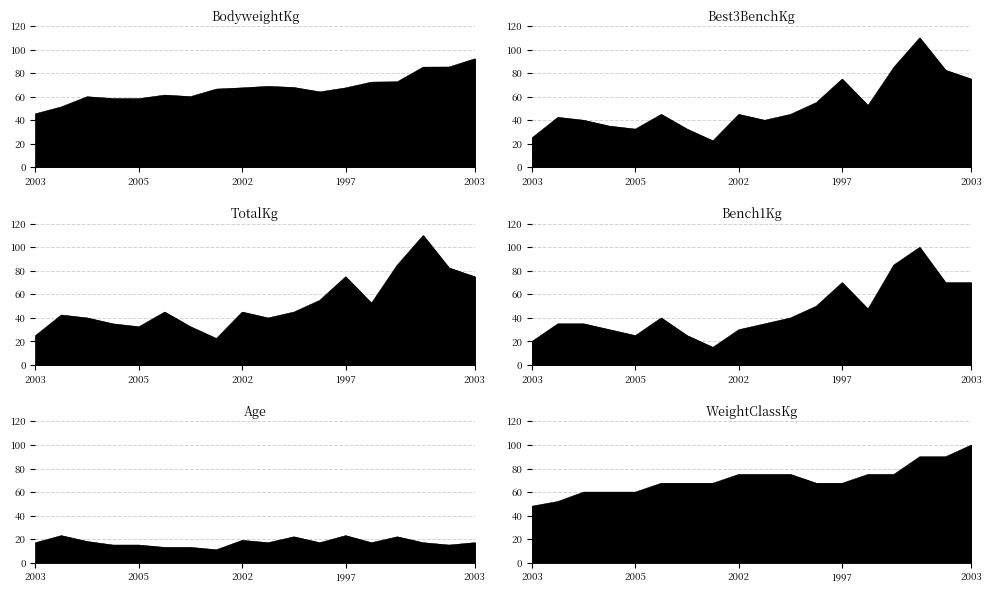

True or false: TotalKg and Age cross at least once.

False